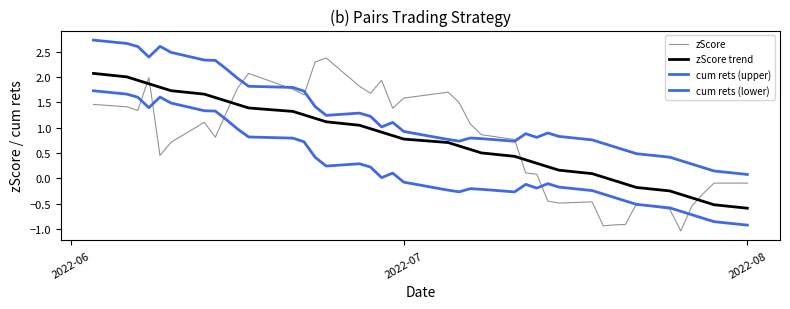

Which series has the largest range (max minus min)?

zScore